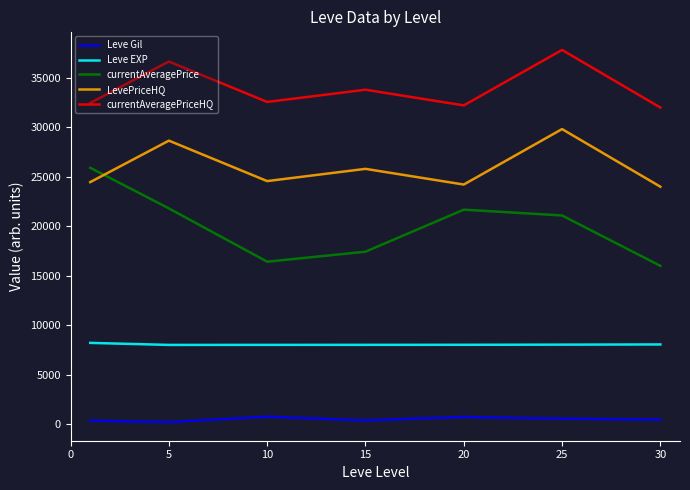

List the series in order of their overall mean, lowest first.

Leve Gil, Leve EXP, currentAveragePrice, LevePriceHQ, currentAveragePriceHQ